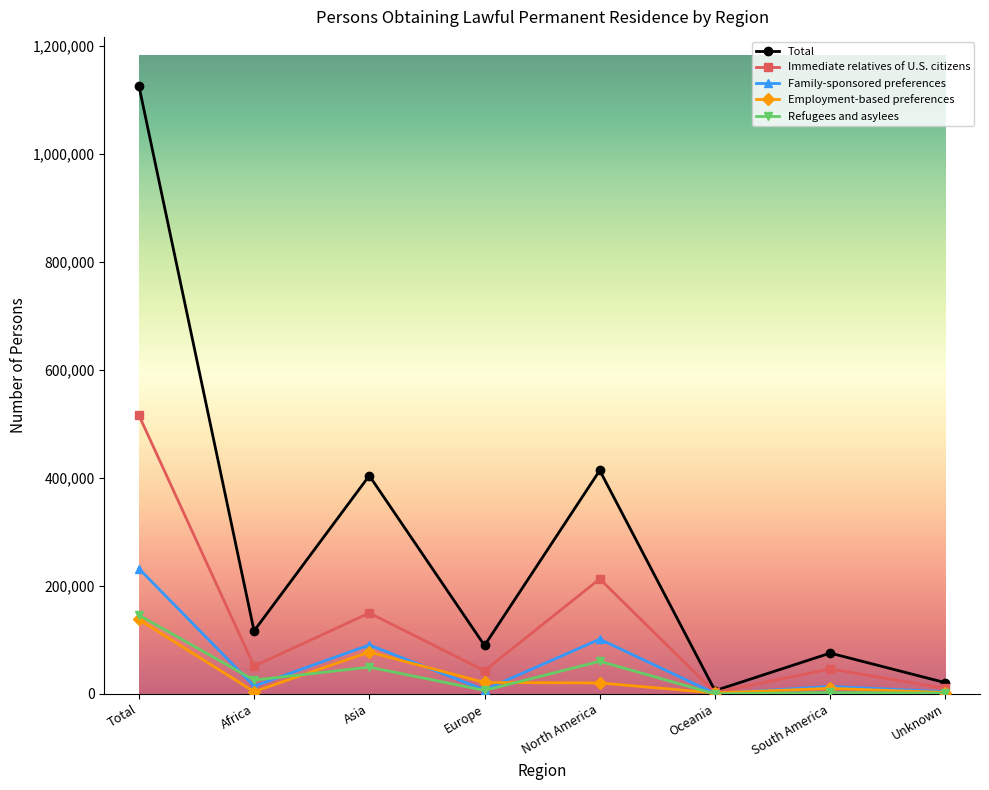

At which category is the sum across all series the highest?

Total